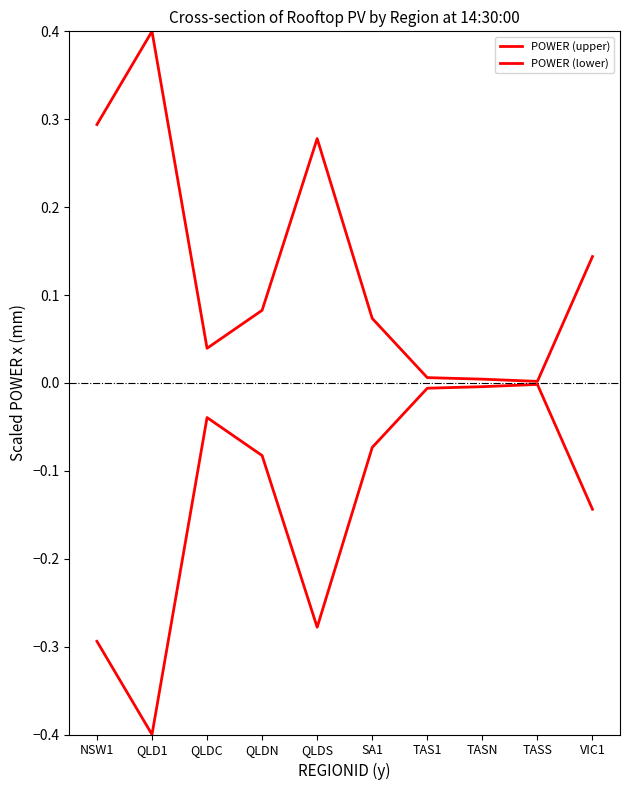

Does the chart have visible grid lines?

No